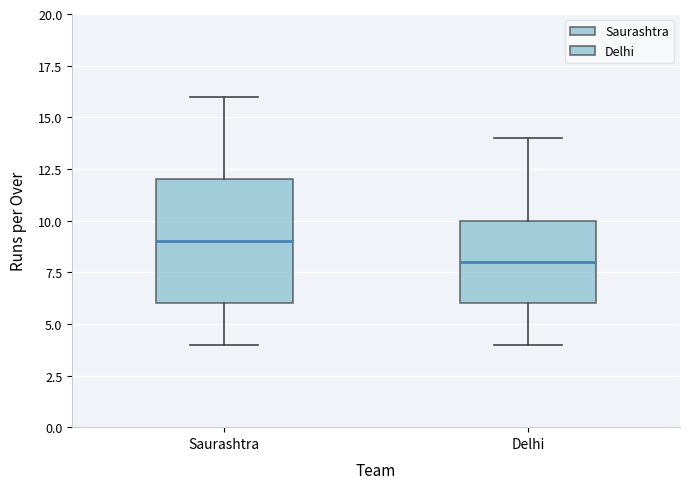

Reading left to right, transcribe this box plot: for each box, give where its median line is, the range the box spans, and where its two whiskers end, as read against the y-axis. The values are not printed on the chart, so give them approximately, as read against the axis.

Saurashtra: median 9, box 6 to 12, whiskers 4 to 16
Delhi: median 8, box 6 to 10, whiskers 4 to 14